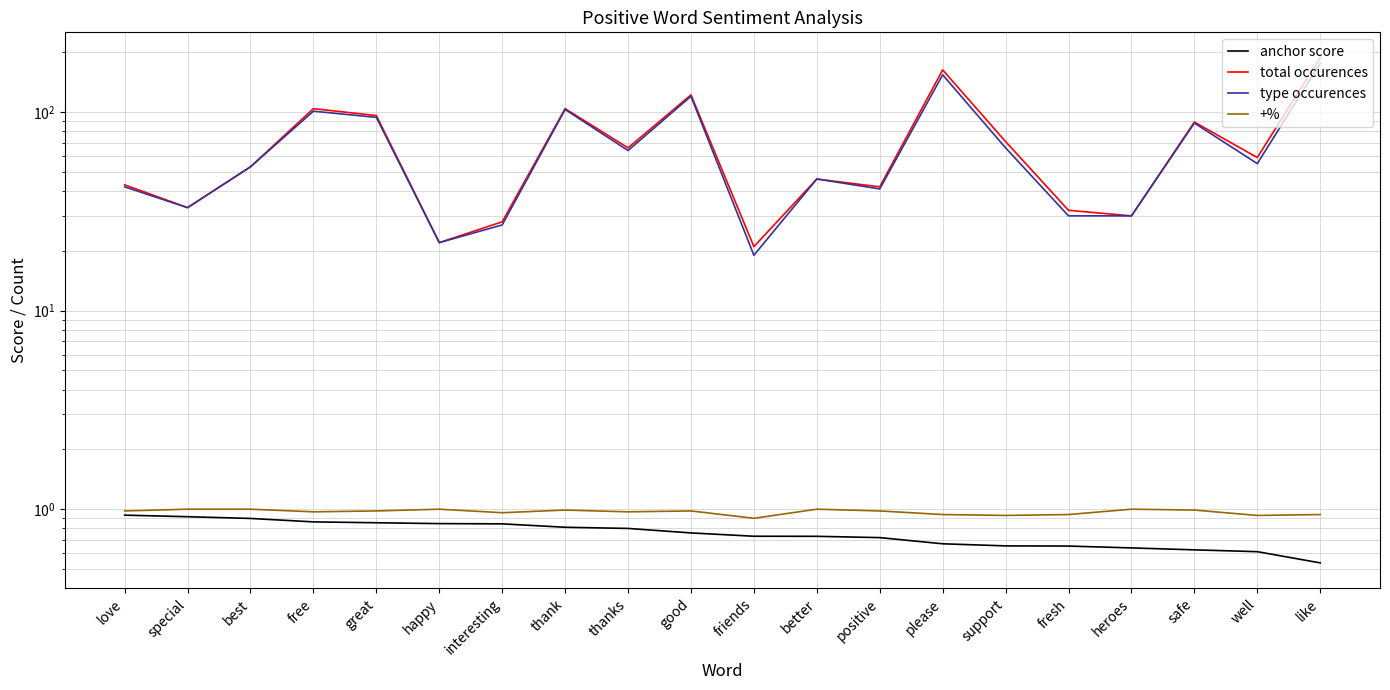

Reading left to right, what are all the values shown in this chart?

anchor score: love=0.9	special=0.9	best=0.9	free=0.9	great=0.9	happy=0.8	interesting=0.8	thank=0.8	thanks=0.8	good=0.8	friends=0.7	better=0.7	positive=0.7	please=0.7	support=0.7	fresh=0.7	heroes=0.6	safe=0.6	well=0.6	like=0.5
total occurences: love=43.0	special=33.0	best=53.0	free=104.0	great=96.0	happy=22.0	interesting=28.0	thank=104.0	thanks=66.0	good=122.0	friends=21.0	better=46.0	positive=42.0	please=163.0	support=71.0	fresh=32.0	heroes=30.0	safe=89.0	well=59.0	like=188.0
type occurences: love=42.0	special=33.0	best=53.0	free=101.0	great=94.0	happy=22.0	interesting=27.0	thank=103.0	thanks=64.0	good=120.0	friends=19.0	better=46.0	positive=41.0	please=154.0	support=66.0	fresh=30.0	heroes=30.0	safe=88.0	well=55.0	like=176.0
+%: love=1.0	special=1.0	best=1.0	free=1.0	great=1.0	happy=1.0	interesting=1.0	thank=1.0	thanks=1.0	good=1.0	friends=0.9	better=1.0	positive=1.0	please=0.9	support=0.9	fresh=0.9	heroes=1.0	safe=1.0	well=0.9	like=0.9